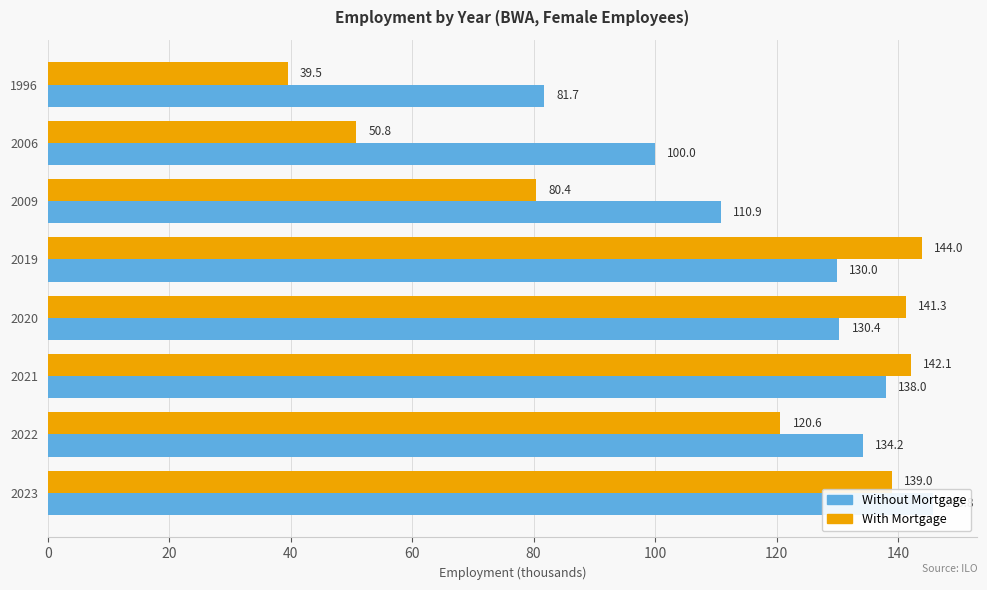

At 2021, list the series in order from smallest to largest.

Without Mortgage, With Mortgage